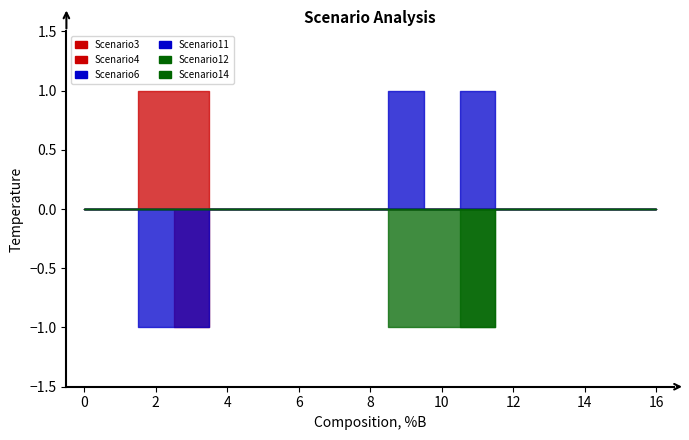

Rank the series at 5 from lowest to highest value.

Scenario3, Scenario4, Scenario6, Scenario11, Scenario12, Scenario14